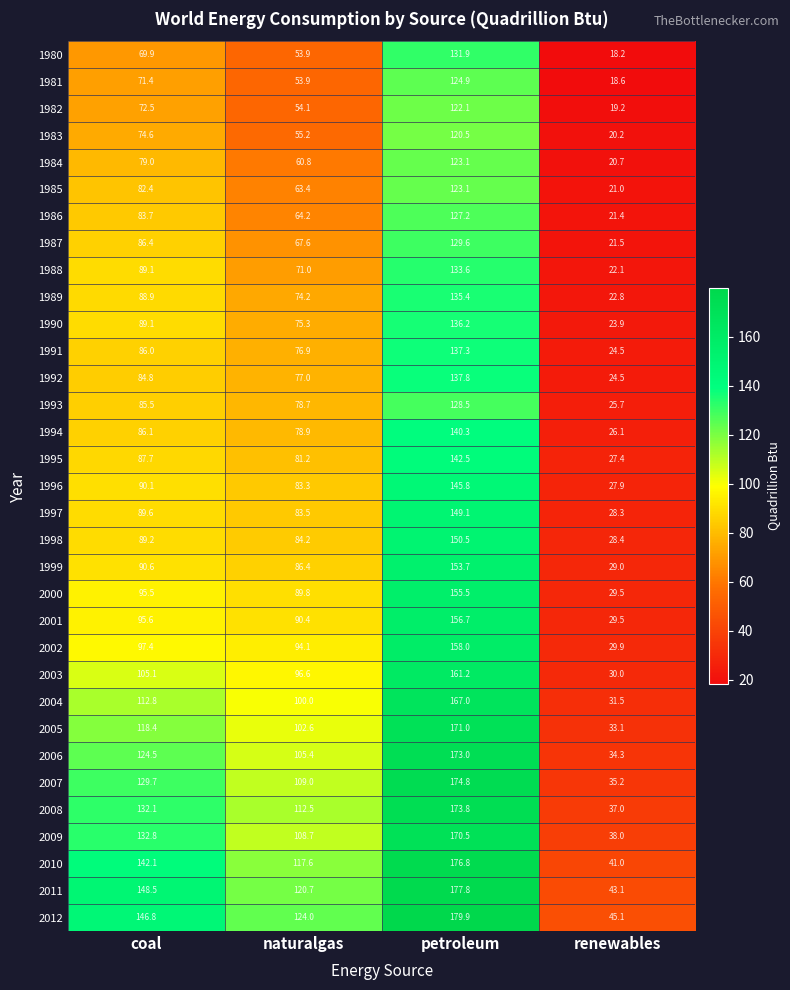

What is the difference between the second highest and minimum values in the 2003 series?

75.1